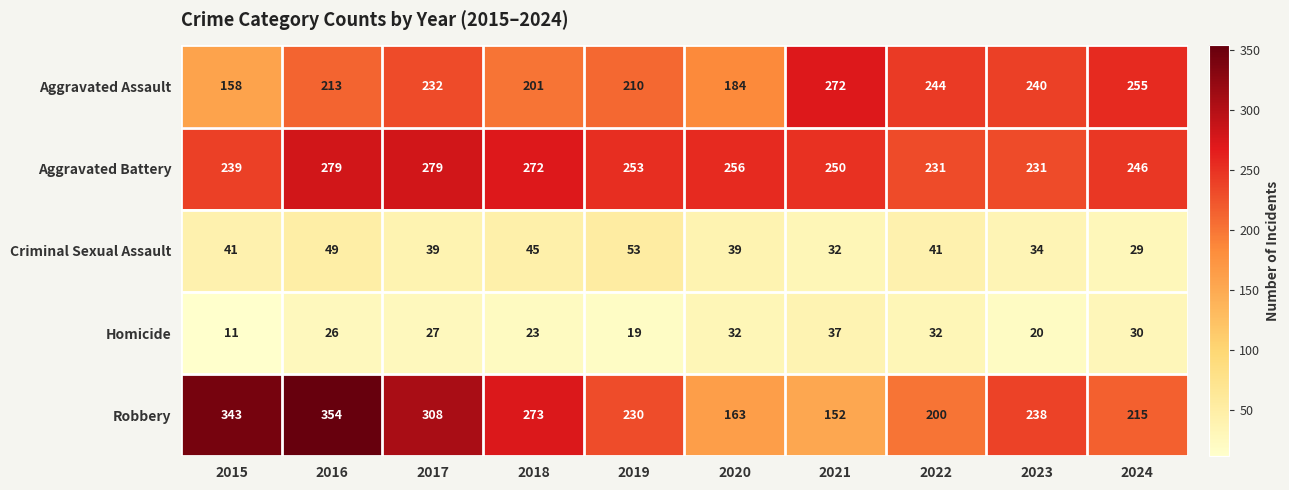

At which label is Aggravated Battery closest to 255?

2020